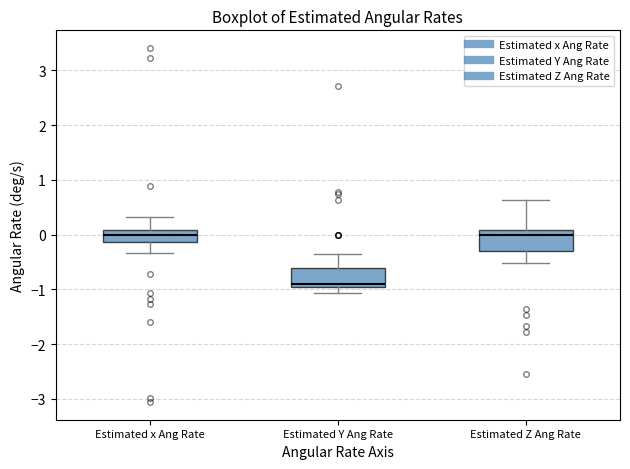

Reading left to right, read every box against the y-axis: the position of its median line, the range the box covers, and the ends of its whiskers. The values are not printed on the chart, so give them approximately, as read against the axis.

Estimated x Ang Rate: median 0.0, box -0.1 to 0.1, whiskers -0.3 to 0.3
Estimated Y Ang Rate: median -0.9 (just above the box's lower edge), box -0.9 to -0.6, whiskers -1.1 to -0.4
Estimated Z Ang Rate: median 0.0, box -0.3 to 0.1, whiskers -0.5 to 0.6